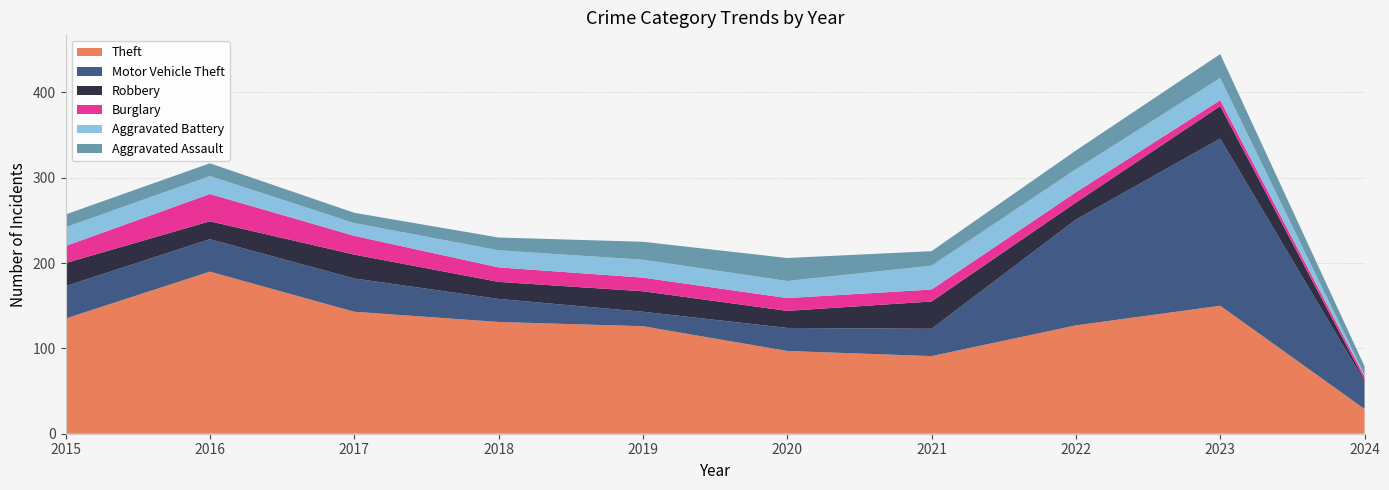

Reading right to left, list all the values displayed in this chart.

Theft: 29	150	127	91	97	126	131	143	190	135
Motor Vehicle Theft: 32	196	124	32	27	17	27	39	38	38
Robbery: 2	38	20	32	20	24	20	28	21	27
Burglary: 4	7	12	14	15	16	17	22	32	20
Aggravated Battery: 2	26	27	28	20	21	20	15	21	22
Aggravated Assault: 10	28	22	17	27	21	15	12	15	15